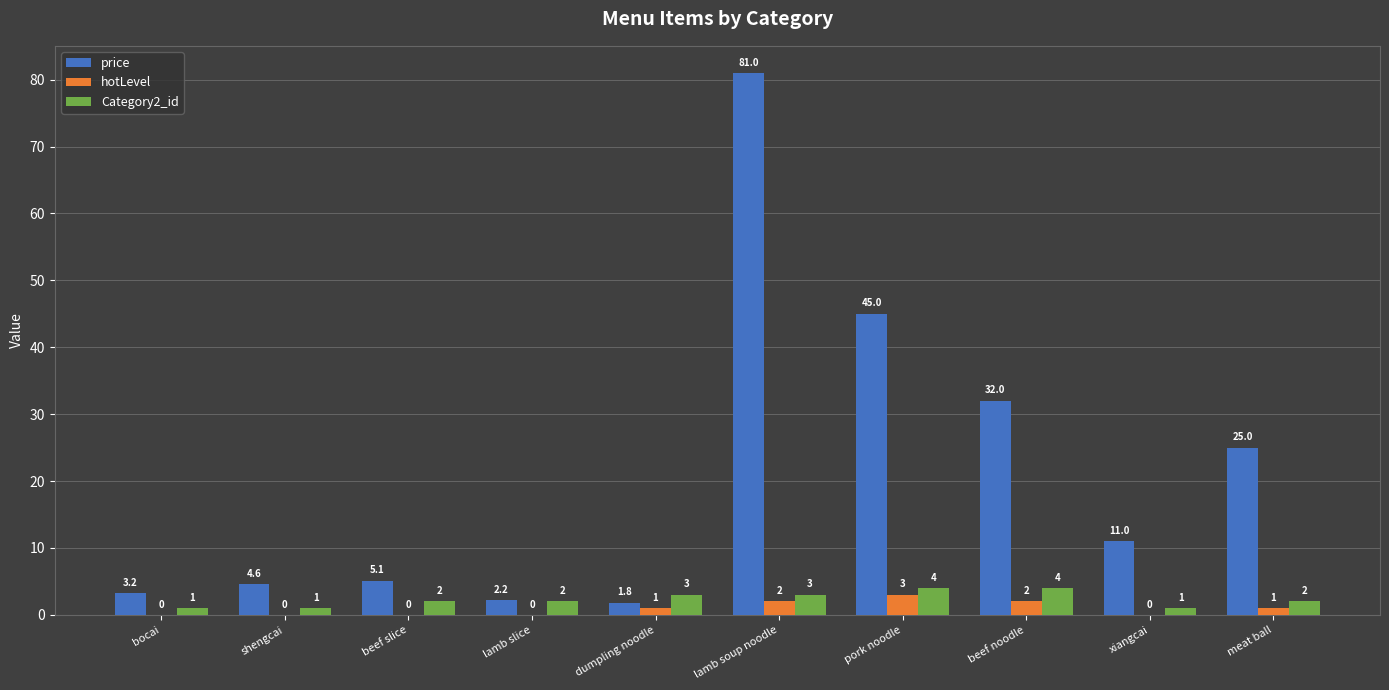

What is the sum of all hotLevel values?

9.0